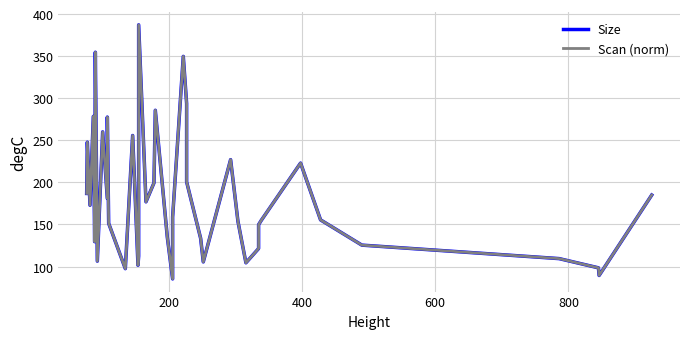

Is the value of Scan (norm) at 37 greater than the value of Size at 32?

No